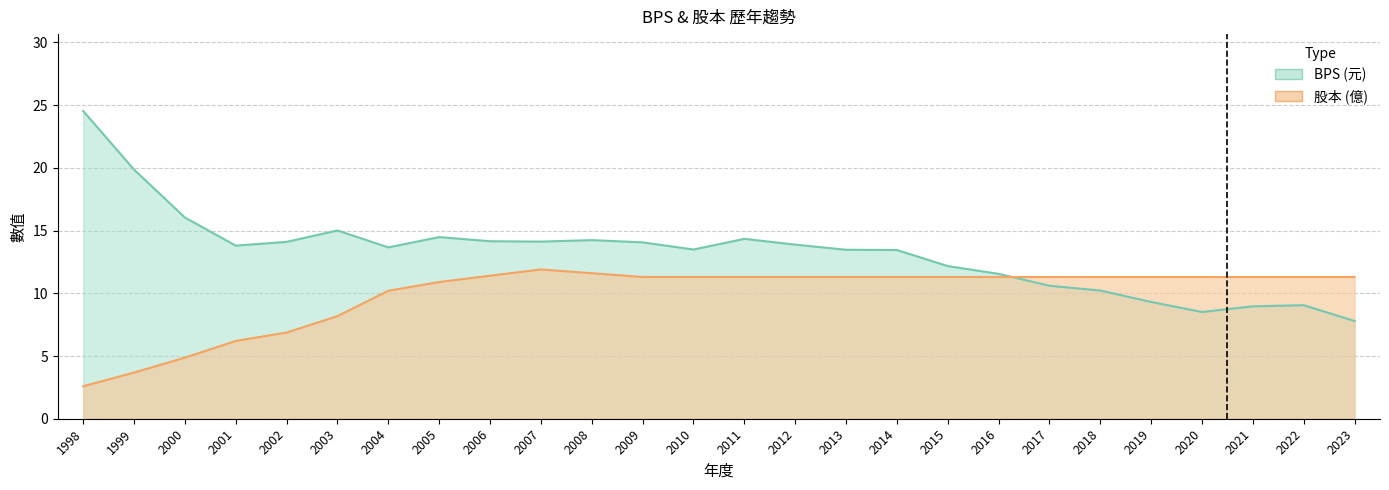

Reading right to left, transcribe all the data shown in this chart.

BPS: 7.8	9.1	9.0	8.5	9.3	10.2	10.6	11.6	12.2	13.4	13.5	13.9	14.3	13.5	14.1	14.2	14.1	14.2	14.5	13.7	15.0	14.1	13.8	16.0	19.9	24.5
股本: 11.3	11.3	11.3	11.3	11.3	11.3	11.3	11.3	11.3	11.3	11.3	11.3	11.3	11.3	11.3	11.6	11.9	11.4	10.9	10.2	8.2	6.9	6.2	4.9	3.7	2.6